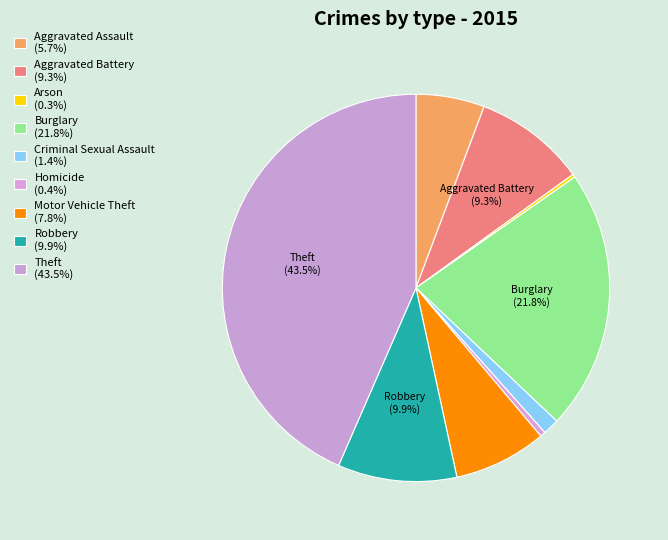

How many segments does this pie chart have?

9